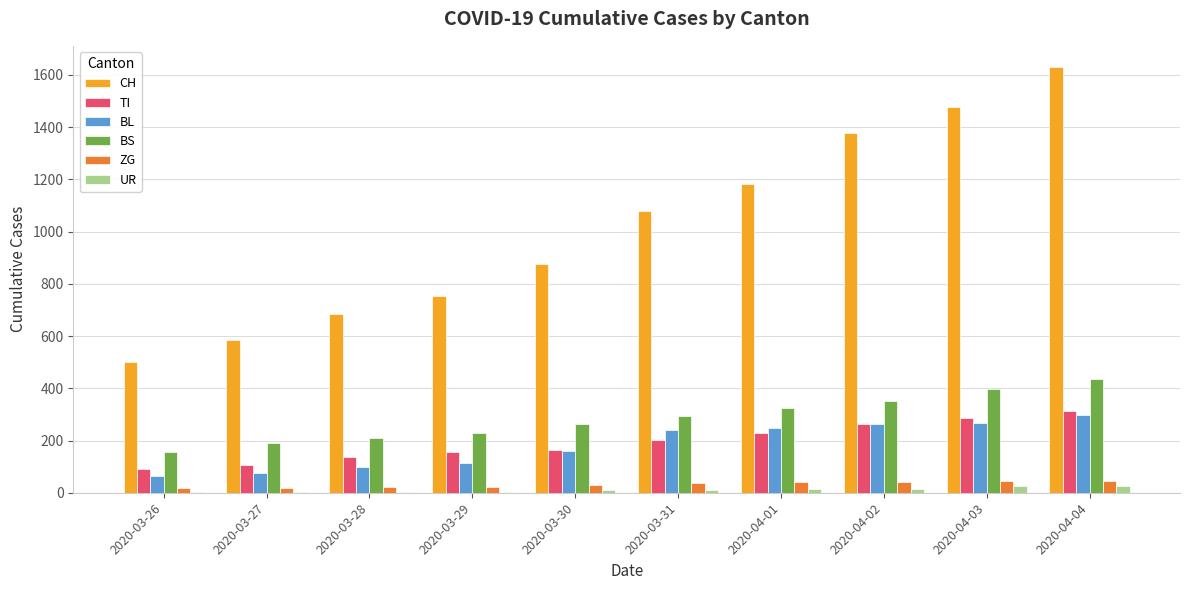

Does the chart contain stacked bars?

No